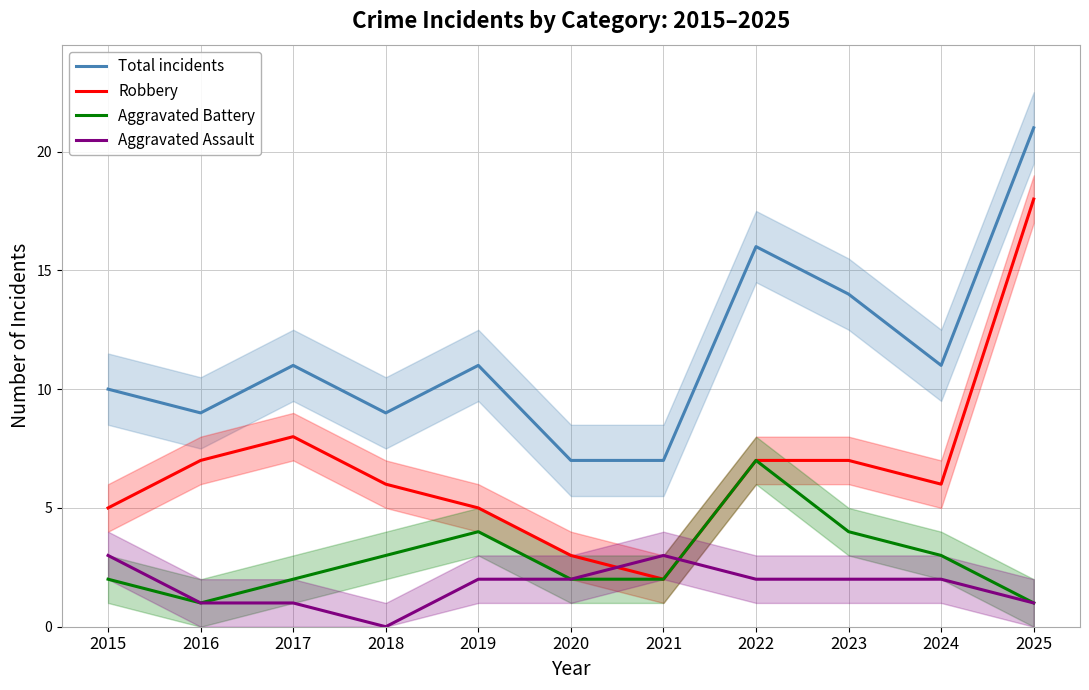

What are all the series names shown in the legend?

Total incidents, Robbery, Aggravated Battery, Aggravated Assault